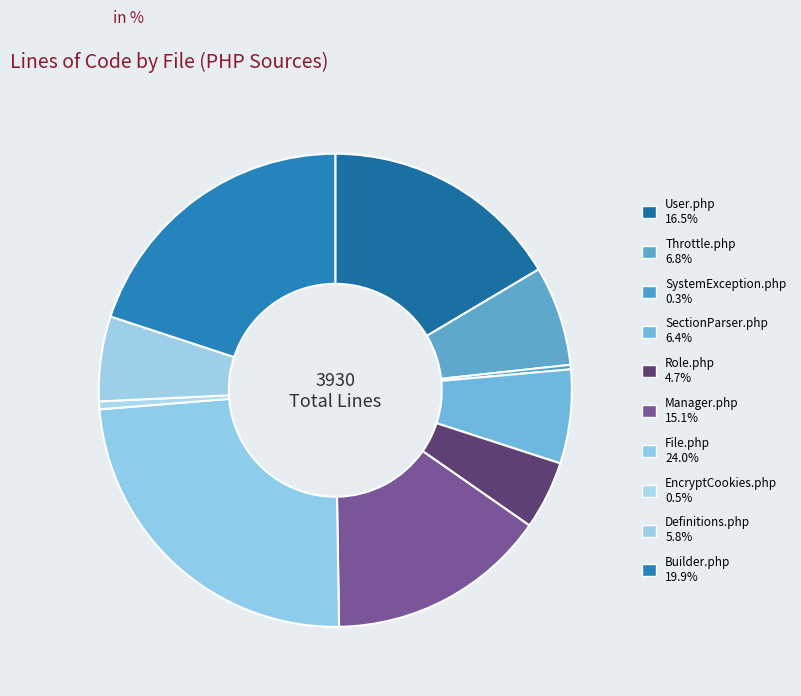

How many segments does this pie chart have?

10